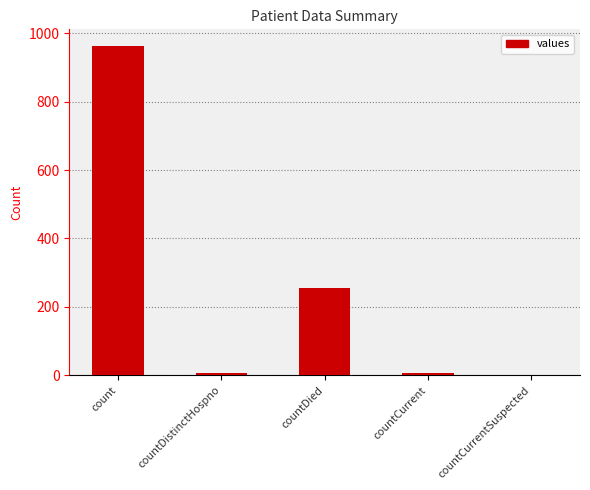

What is the sum of the values at countDied and count?

1218